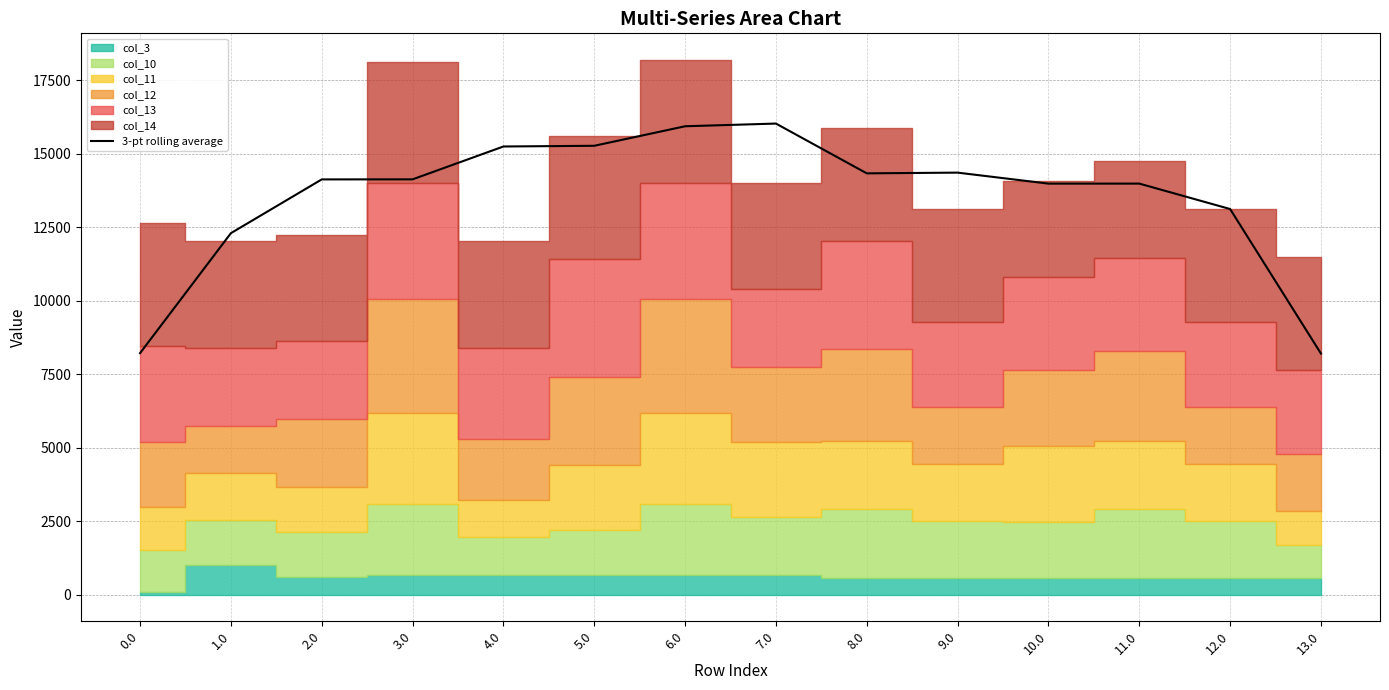

What is the value of the 14th point from the left?

8203.4